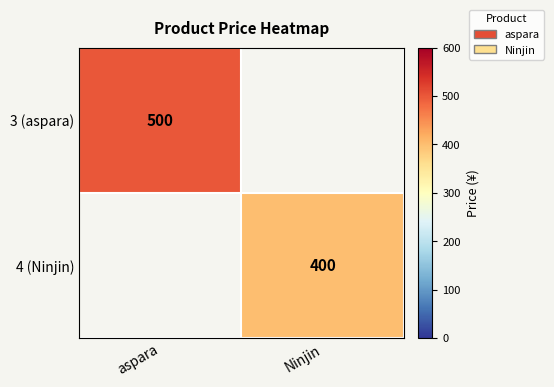

How many categories are shown in the chart?

2